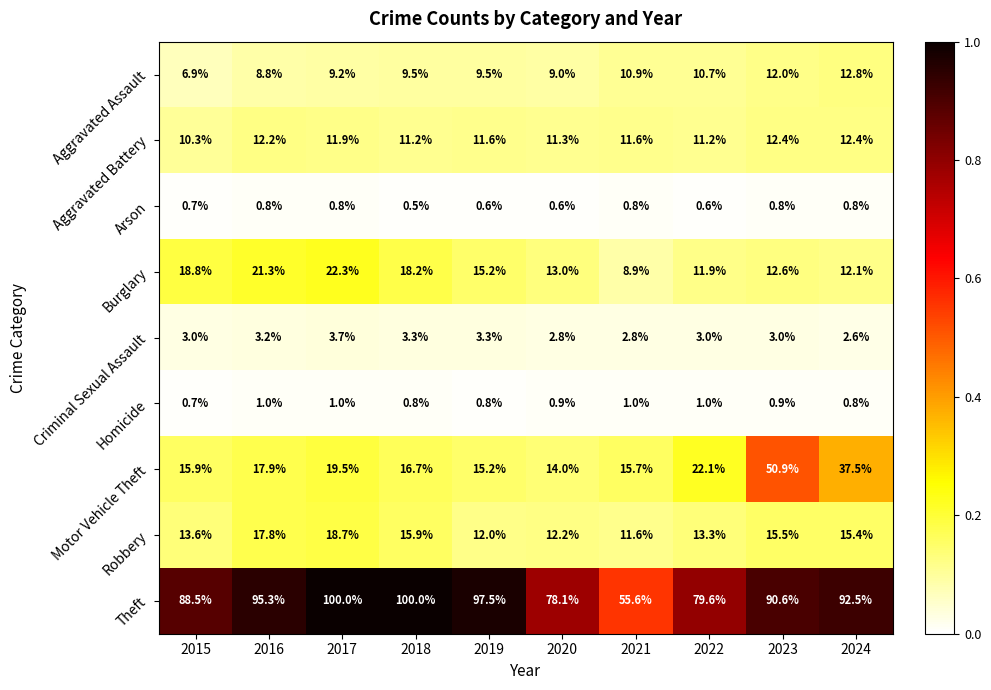

Rank the series at 2018 from lowest to highest value.

Arson, Homicide, Criminal Sexual Assault, Aggravated Assault, Aggravated Battery, Robbery, Motor Vehicle Theft, Burglary, Theft